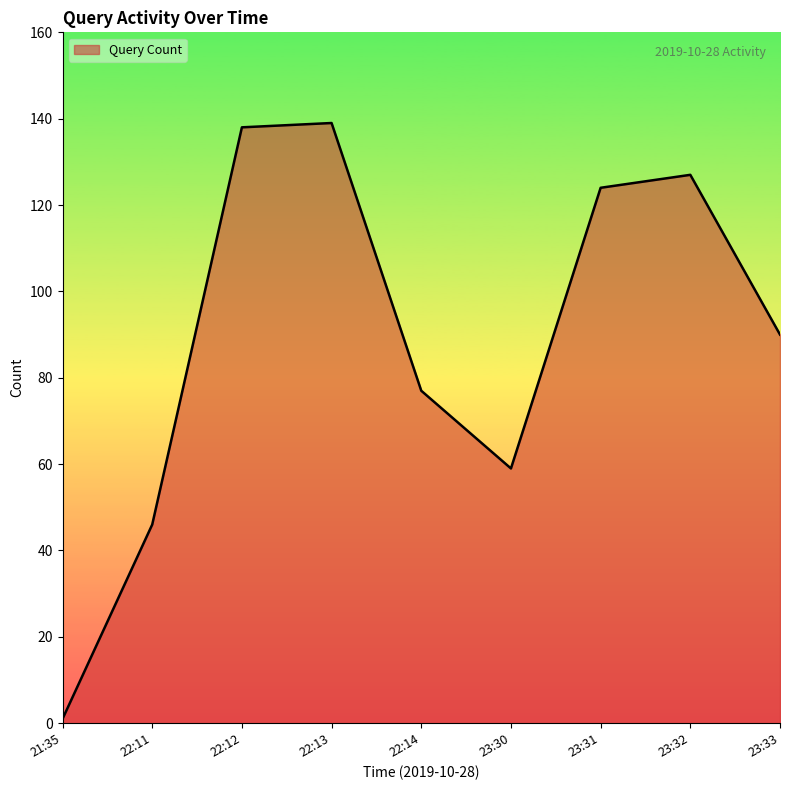

What position from the left is 23:32?

8